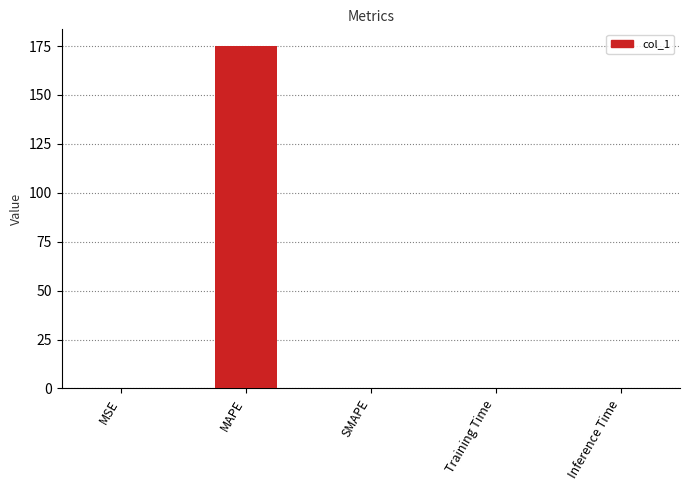

The value at SMAPE is 0.0. True or false?

True